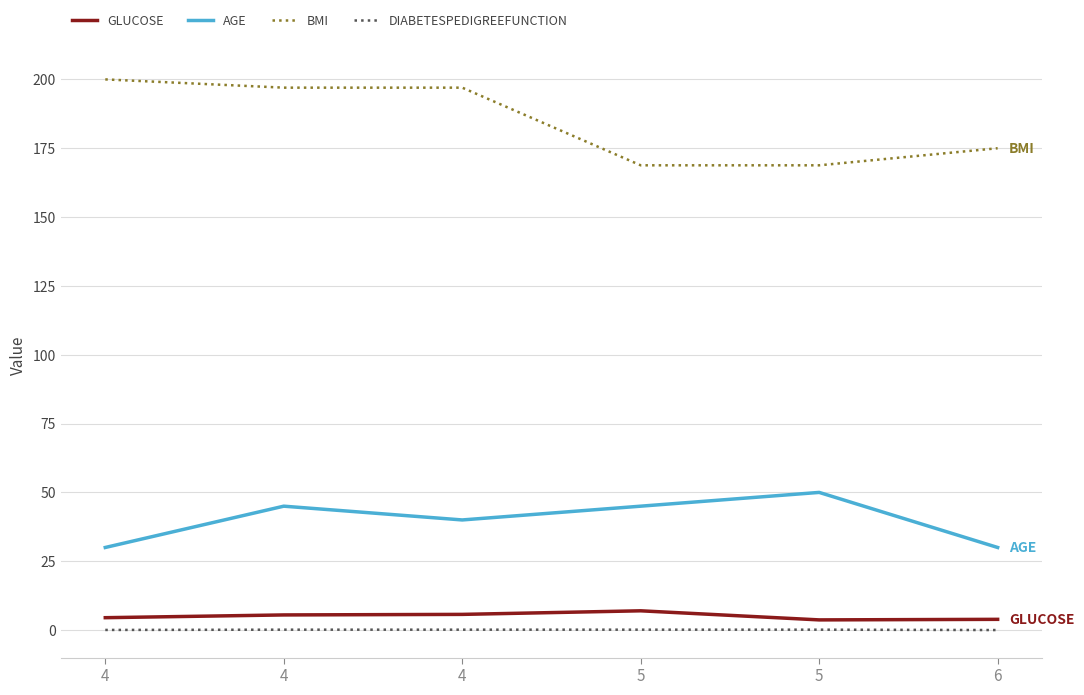

What is the highest value of the BMI series?

200.0